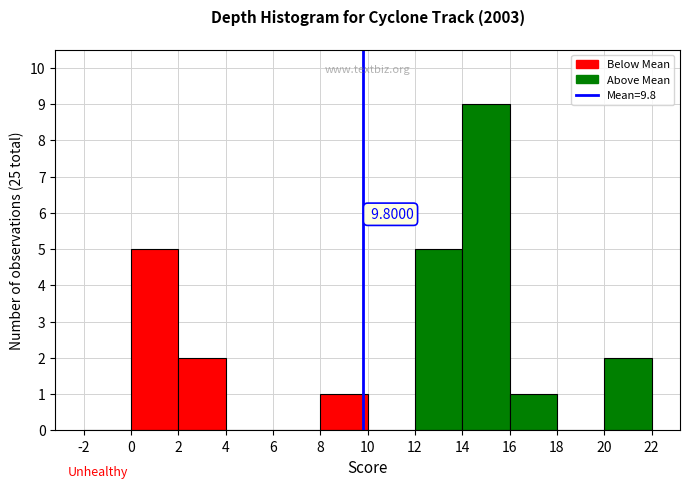

Over which range of the x-axis is the bar tallest?

14 to 16